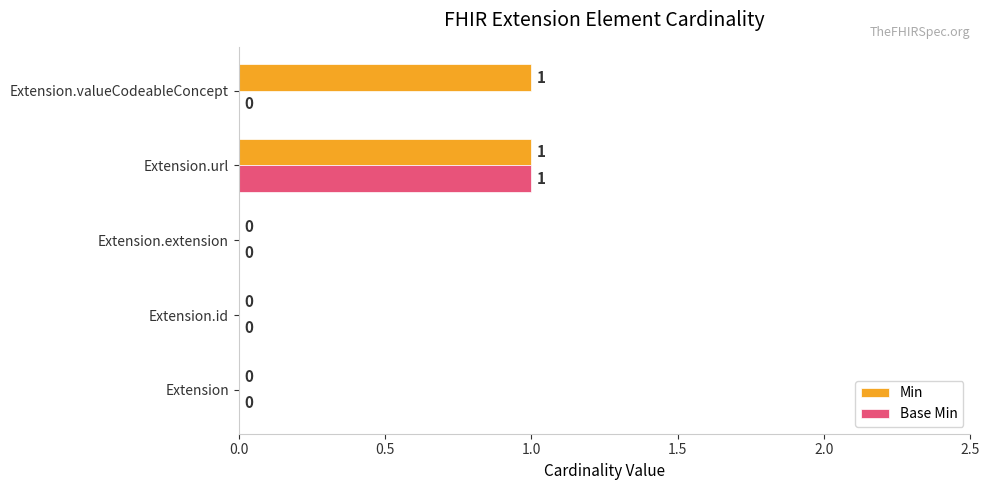

Is it true that Min equals 0 at Extension?

True